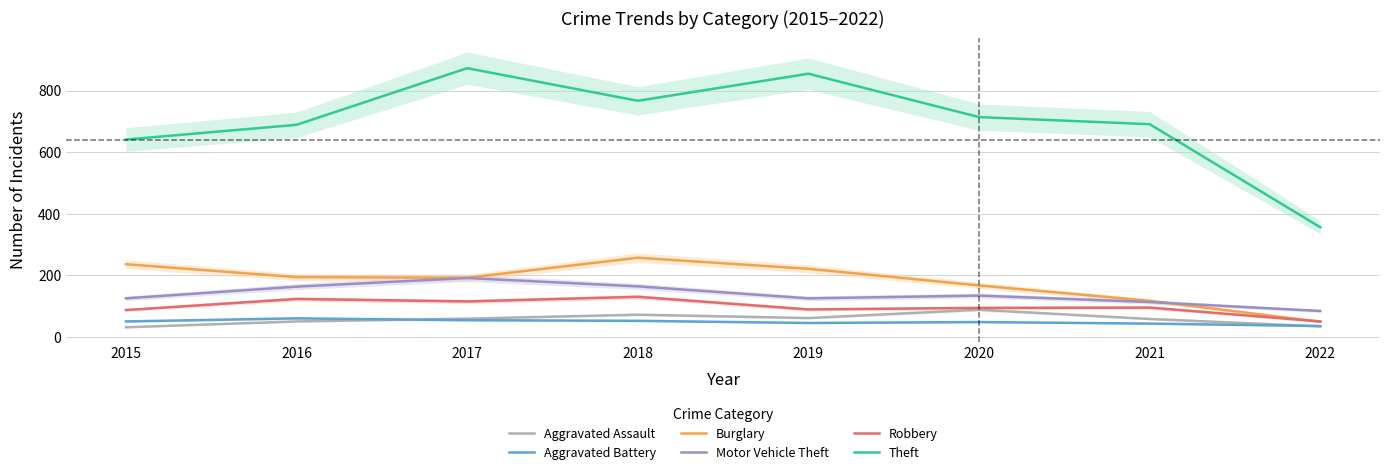

Does the chart have visible grid lines?

Yes